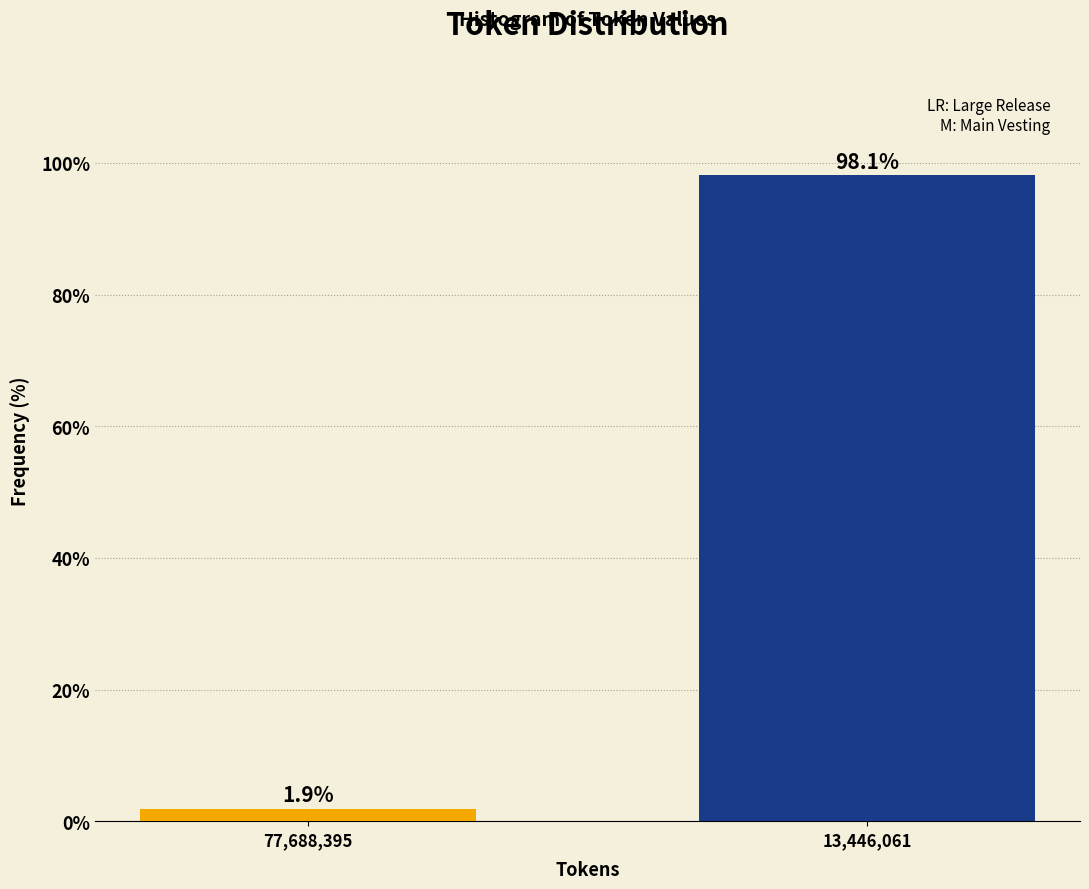

Reading left to right, extract all data points from this chart.

1.9	98.1